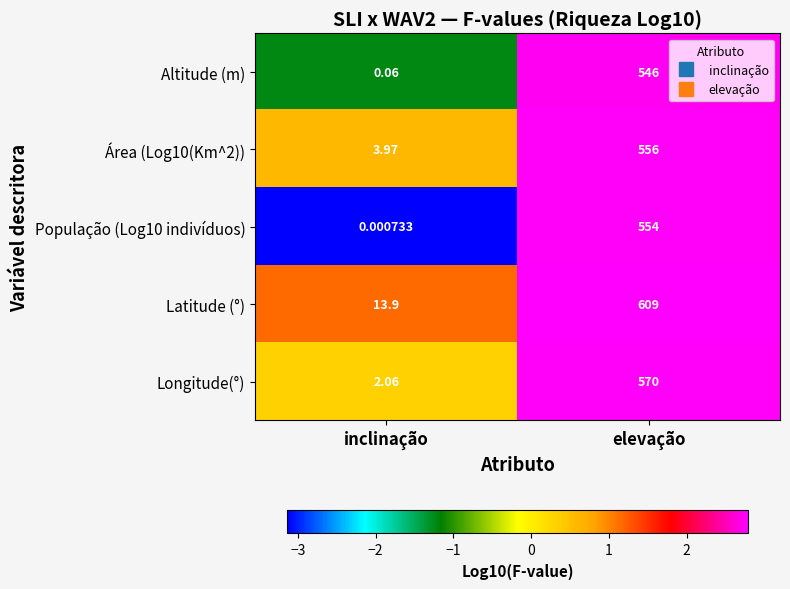

Between inclinação and elevação, which series saw the biggest shift?

Latitude (°)